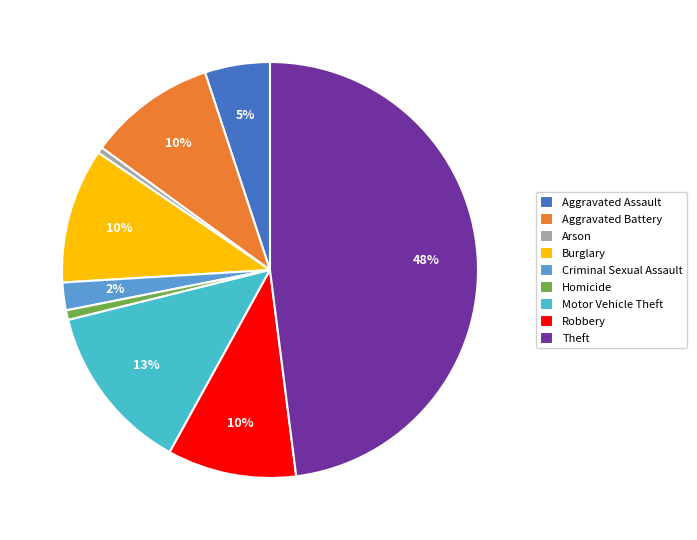

Combined, do Homicide and Aggravated Battery account for over 50%?

No